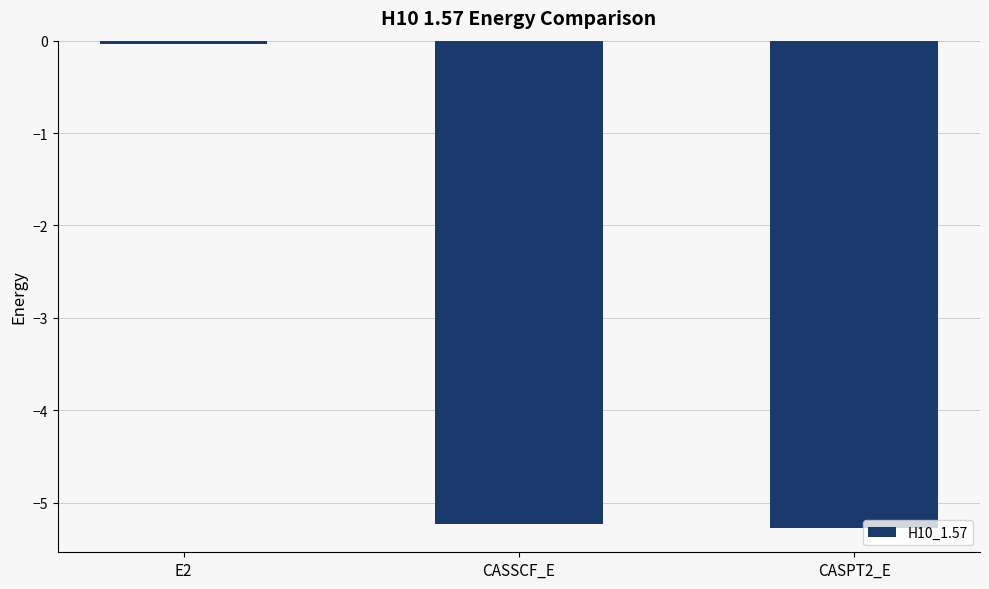

What is the sum of all values?

-10.5